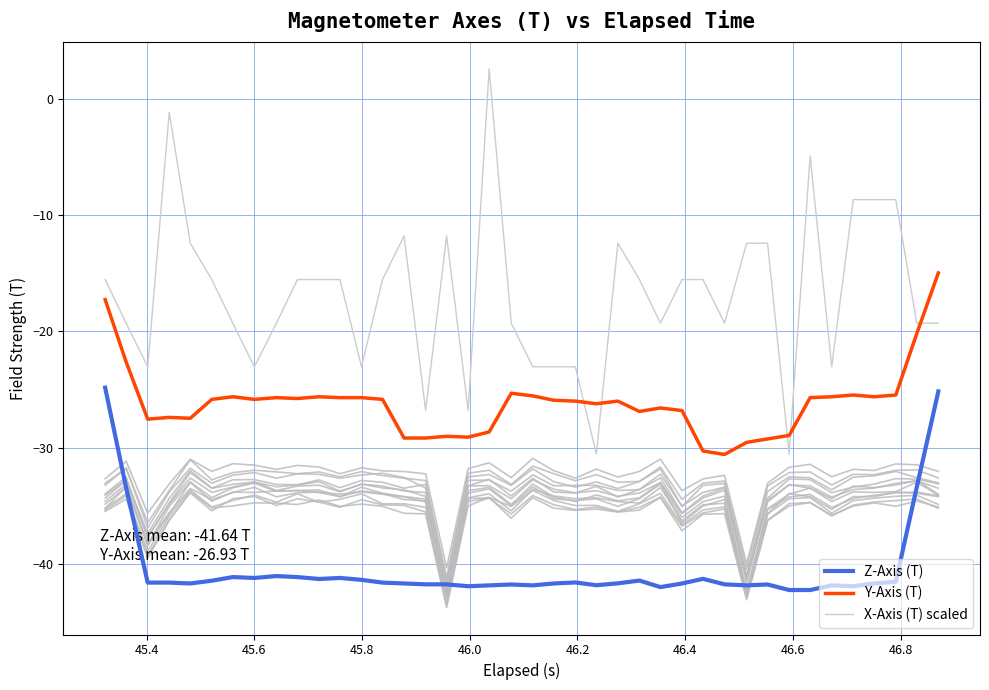

What is the maximum value shown in the chart?

2.6